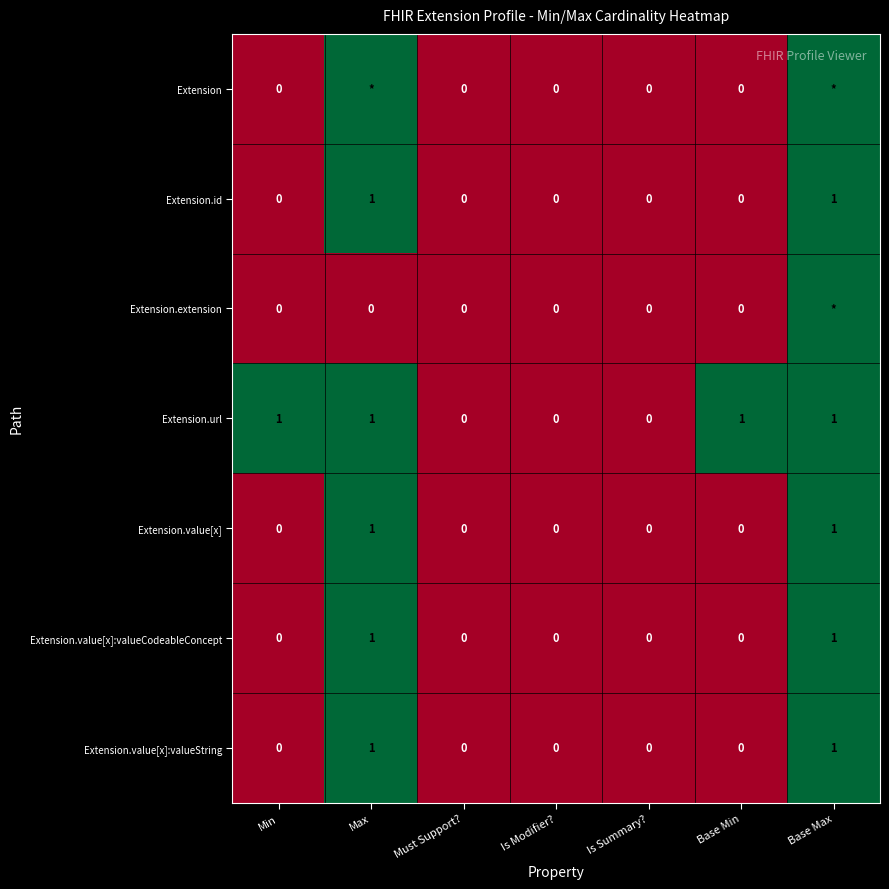

The Extension.url series shows 2 at Max. True or false?

False